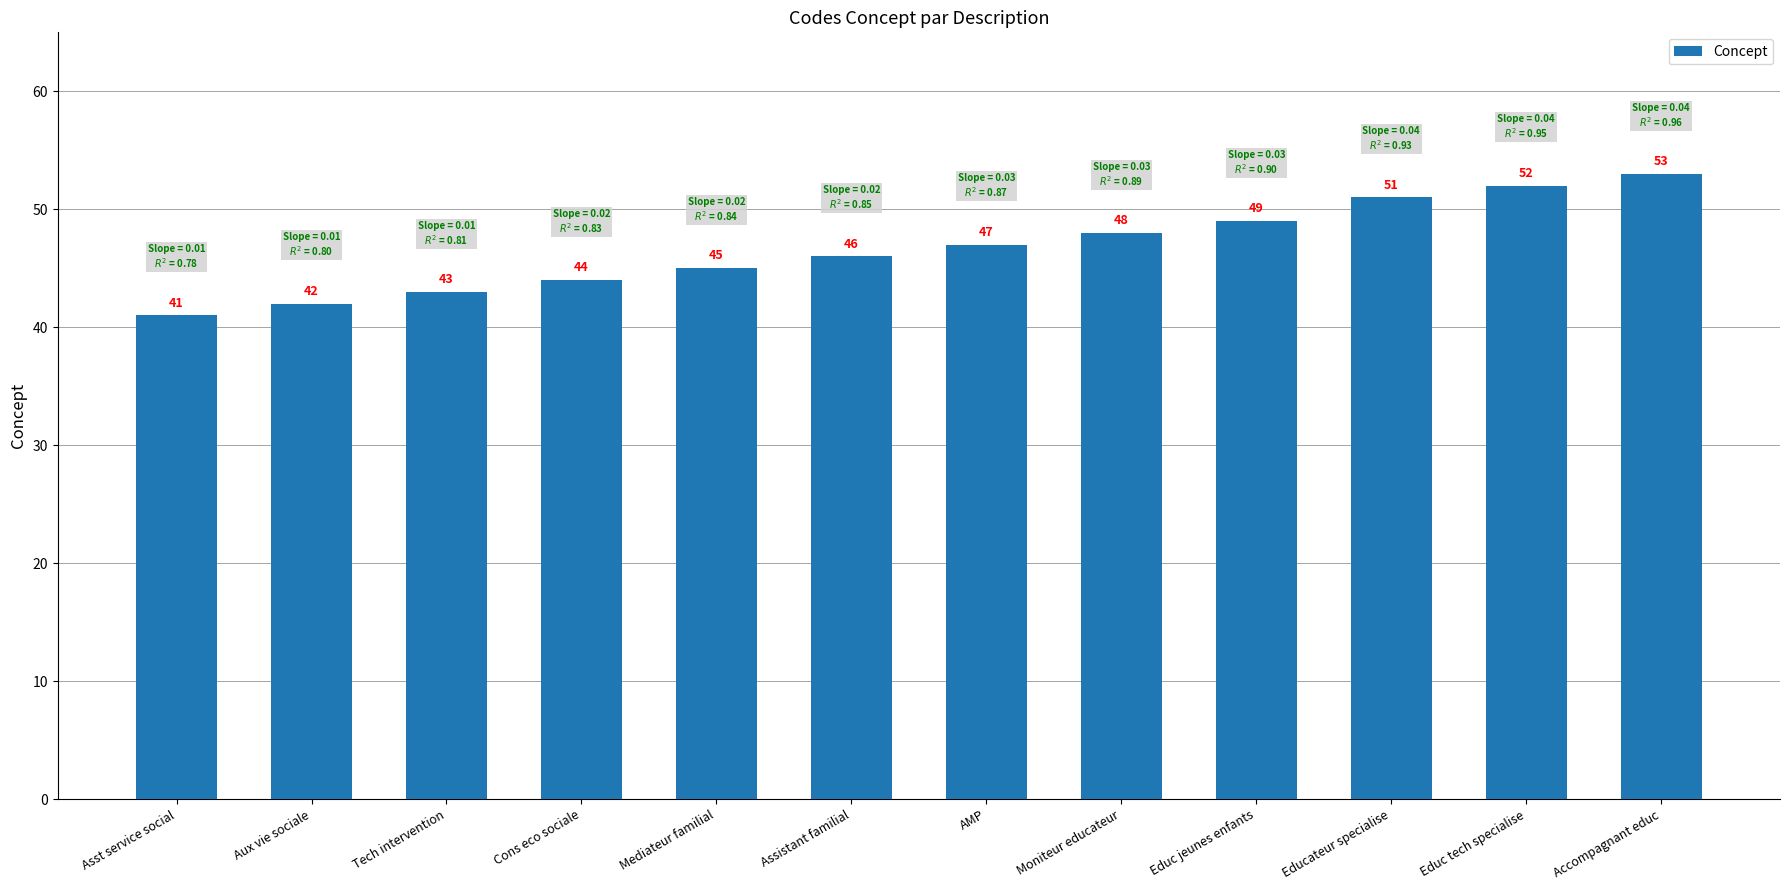

Which label corresponds to the largest value in the chart?

Accompagnant educ